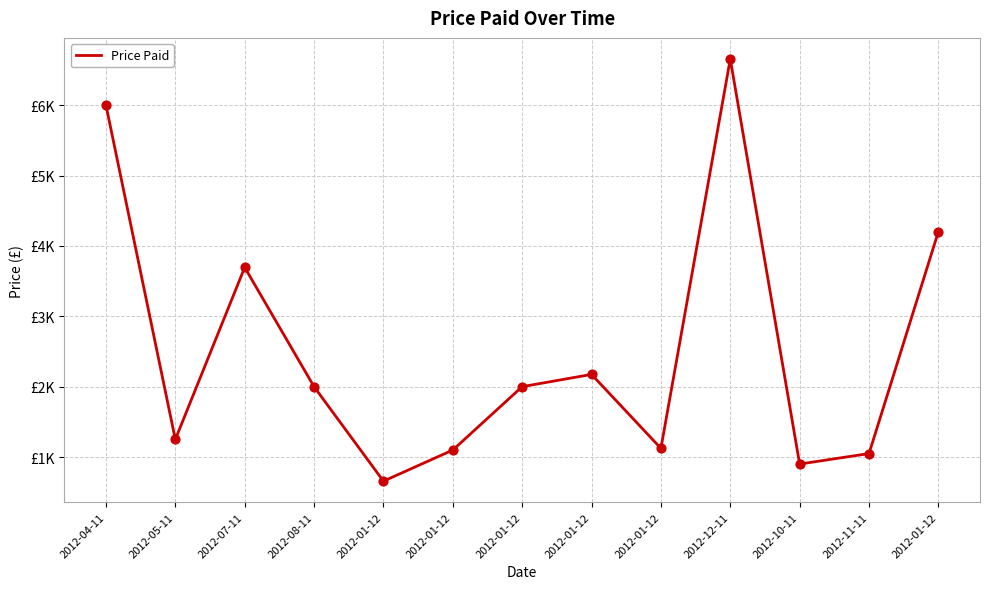

What is the ratio of the value at 2012-01-12 to the value at 2012-05-11?

3.4